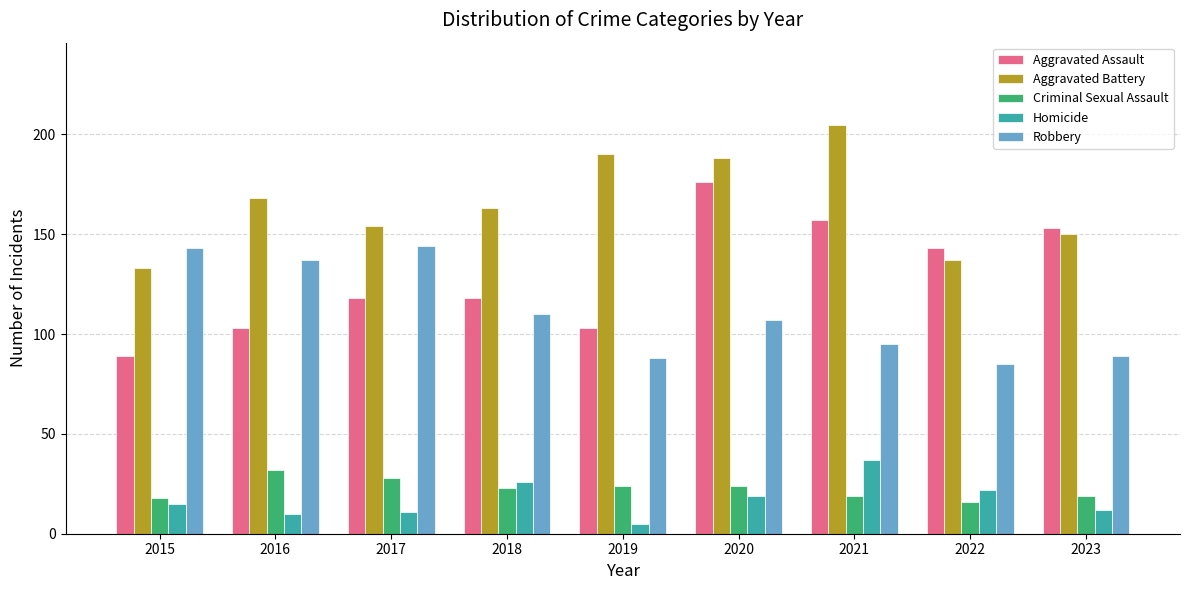

Rank the series at 2017 from highest to lowest value.

Aggravated Battery, Robbery, Aggravated Assault, Criminal Sexual Assault, Homicide